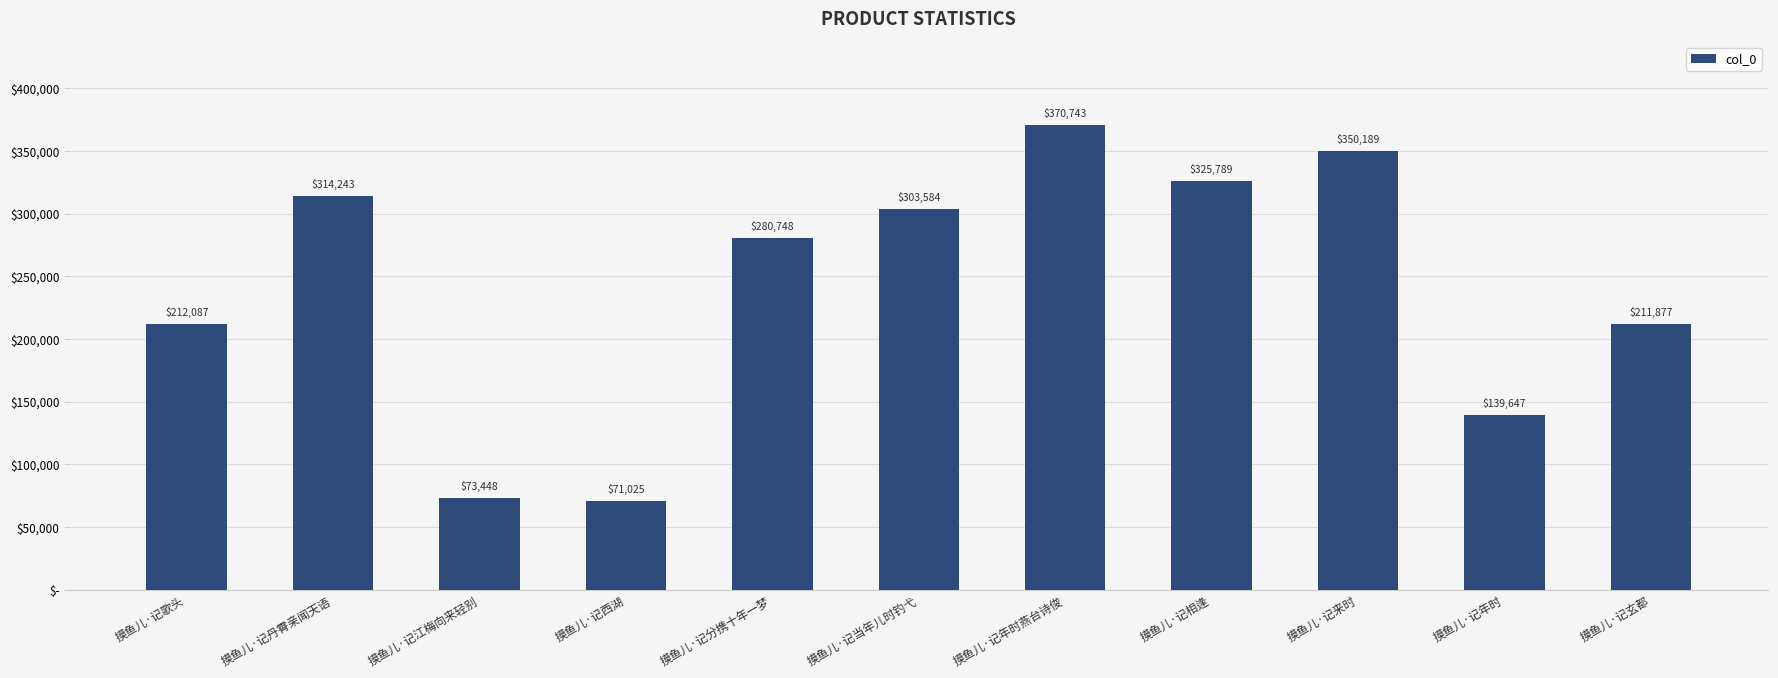

How many bars are there in total?

11